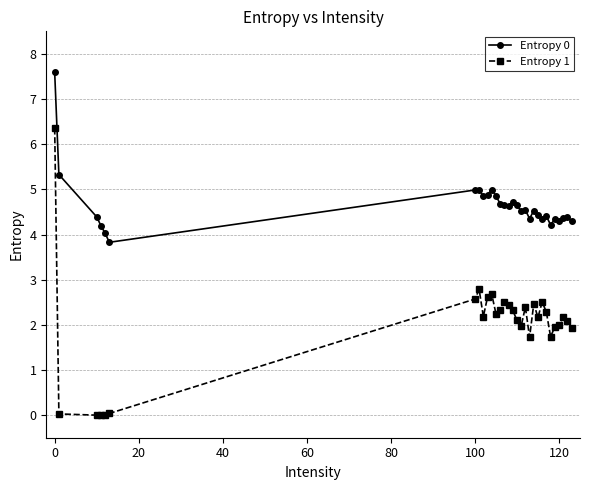

Which series has the largest range (max minus min)?

Entropy 1